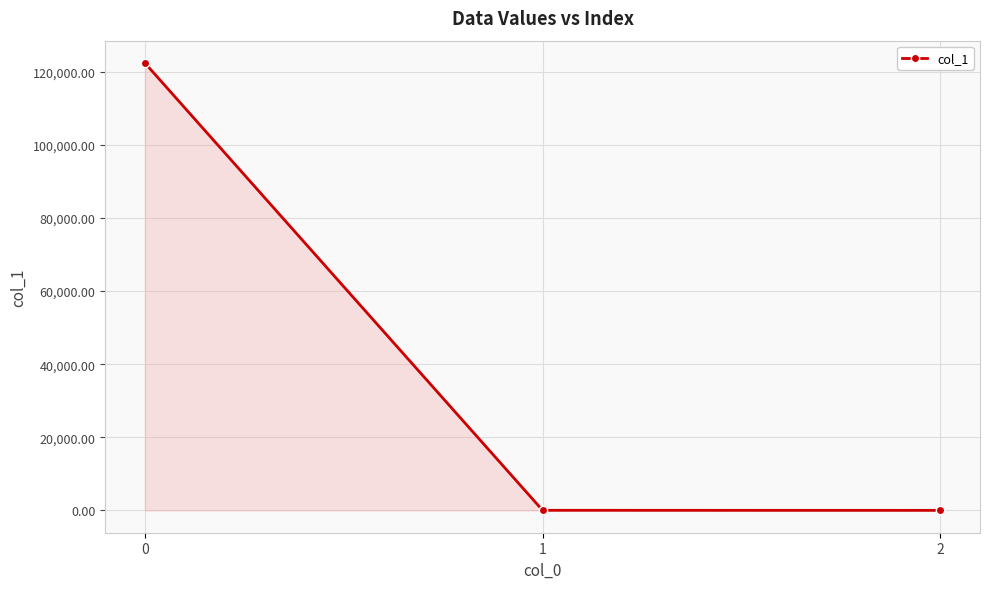

Where is the data nearest to the value 61190?

1